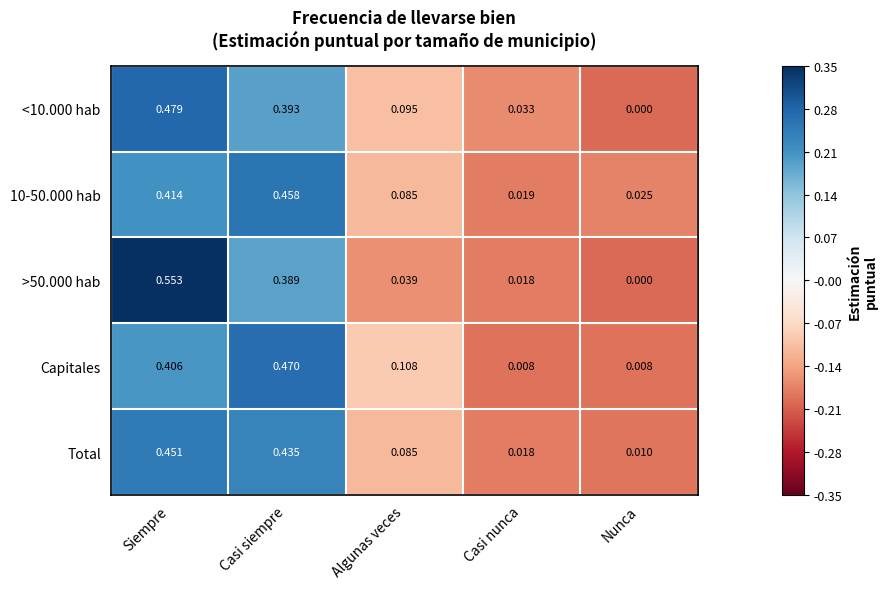

At which label does <10.000 hab reach its minimum?

Nunca